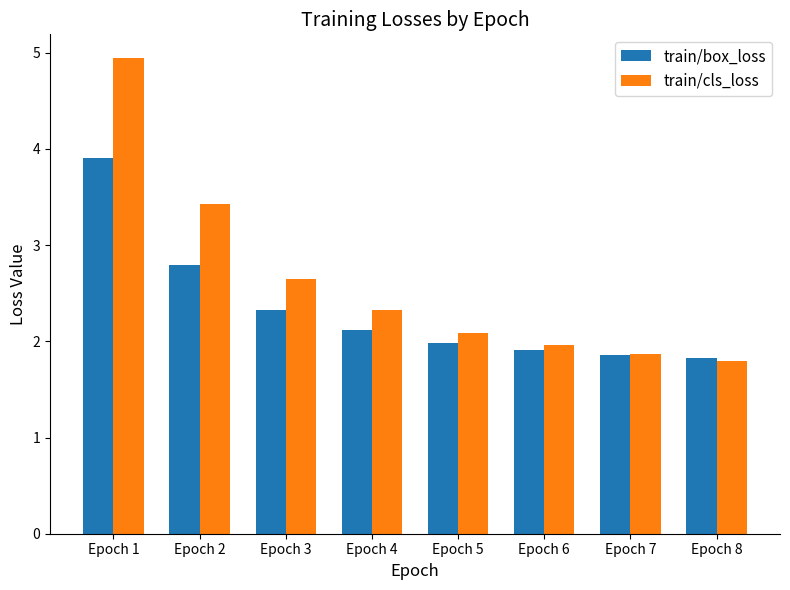

At which label is train/cls_loss closest to 3?

Epoch 3